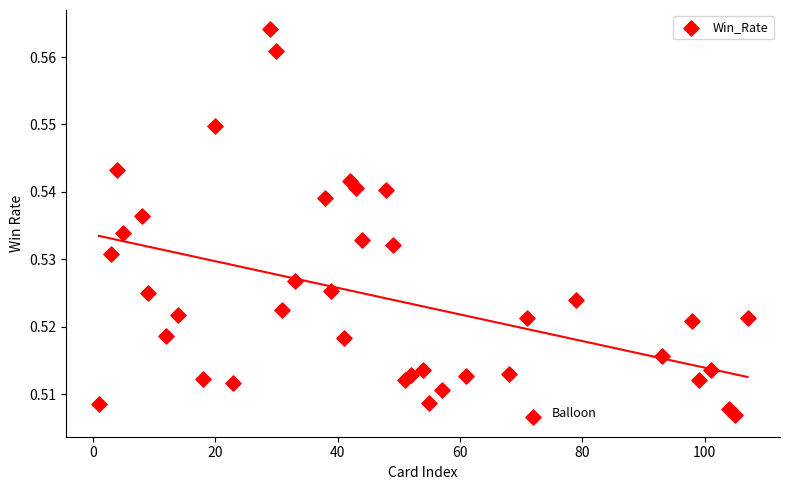

What is the range of X values (max minus min)?

106.0